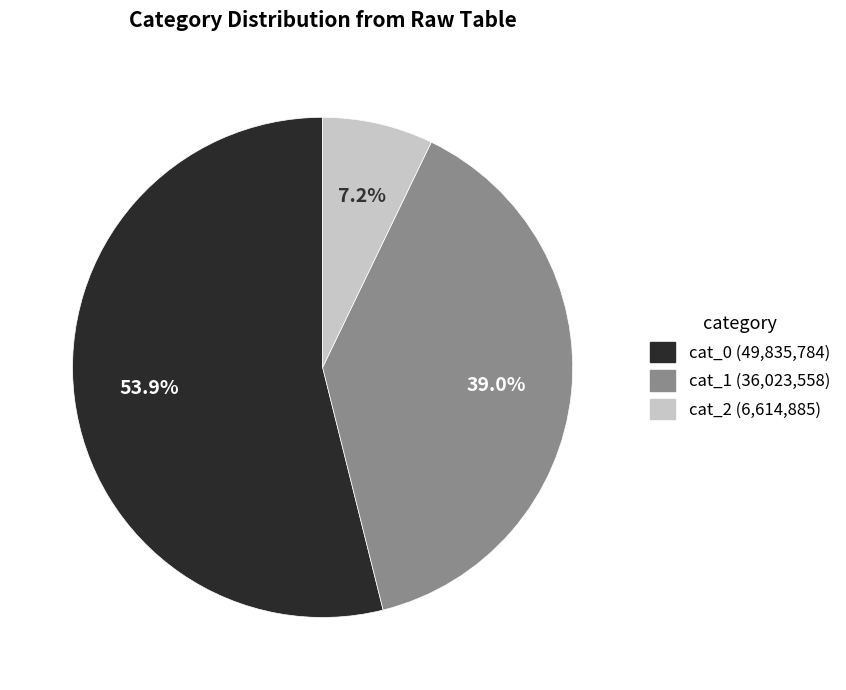

Count the number of slices in the pie.

3